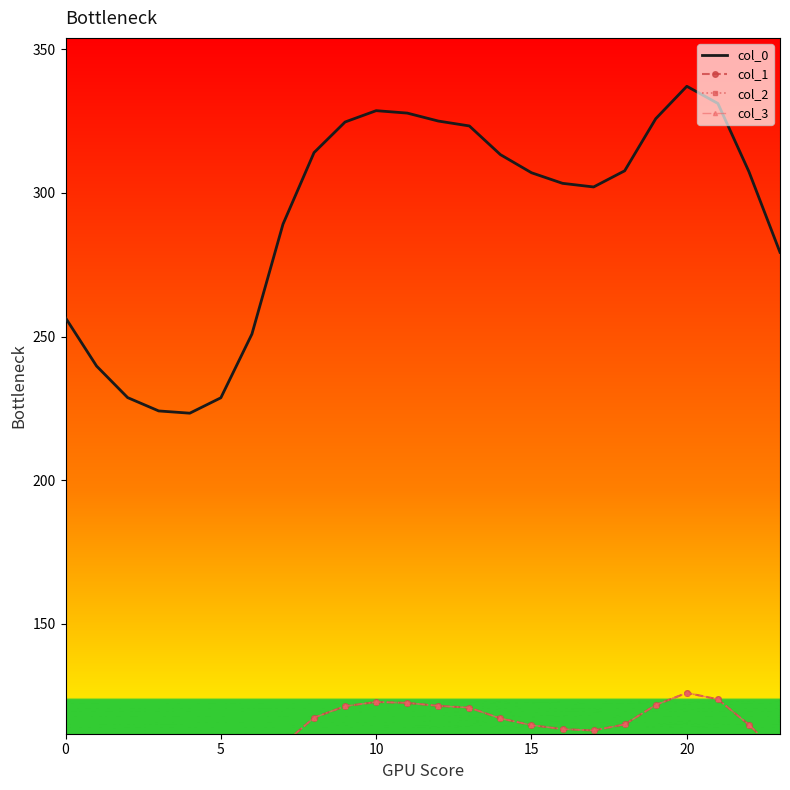

What is the lowest value of the col_0 series?

223.3